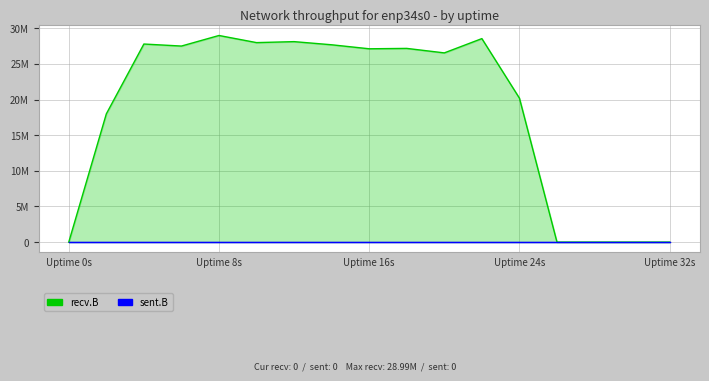

How many lines are shown in the chart?

2